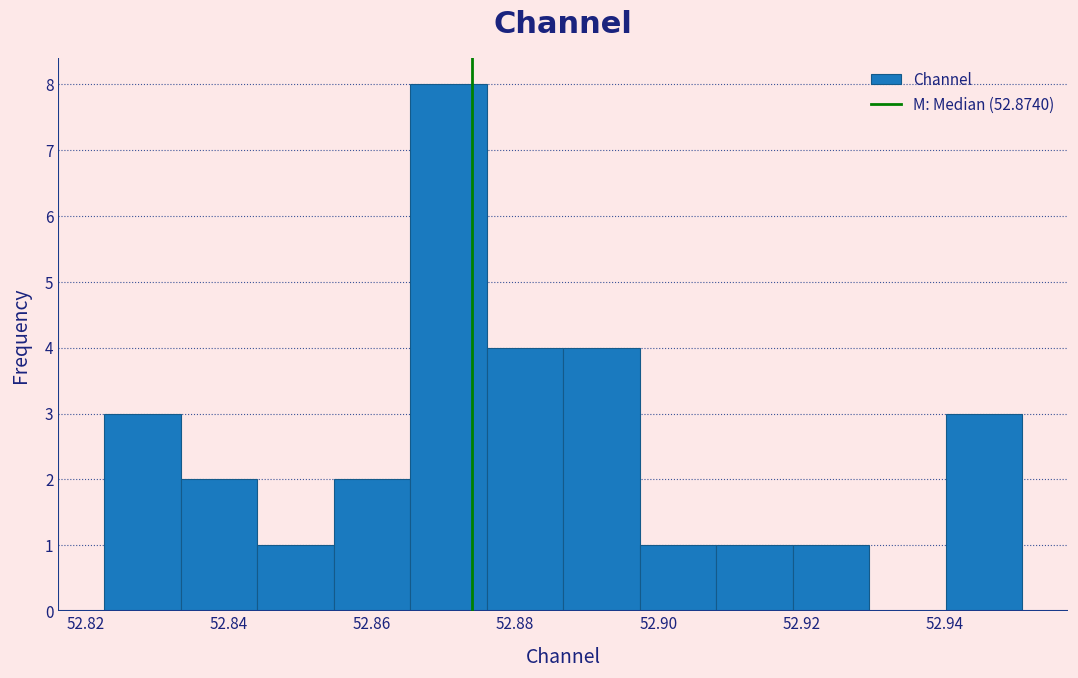

How tall is the bar that spans 52.844 to 52.854 on the x-axis? Neither the bar edges nor the heights are printed on the chart, so give them approximately, as read against the axes.

1